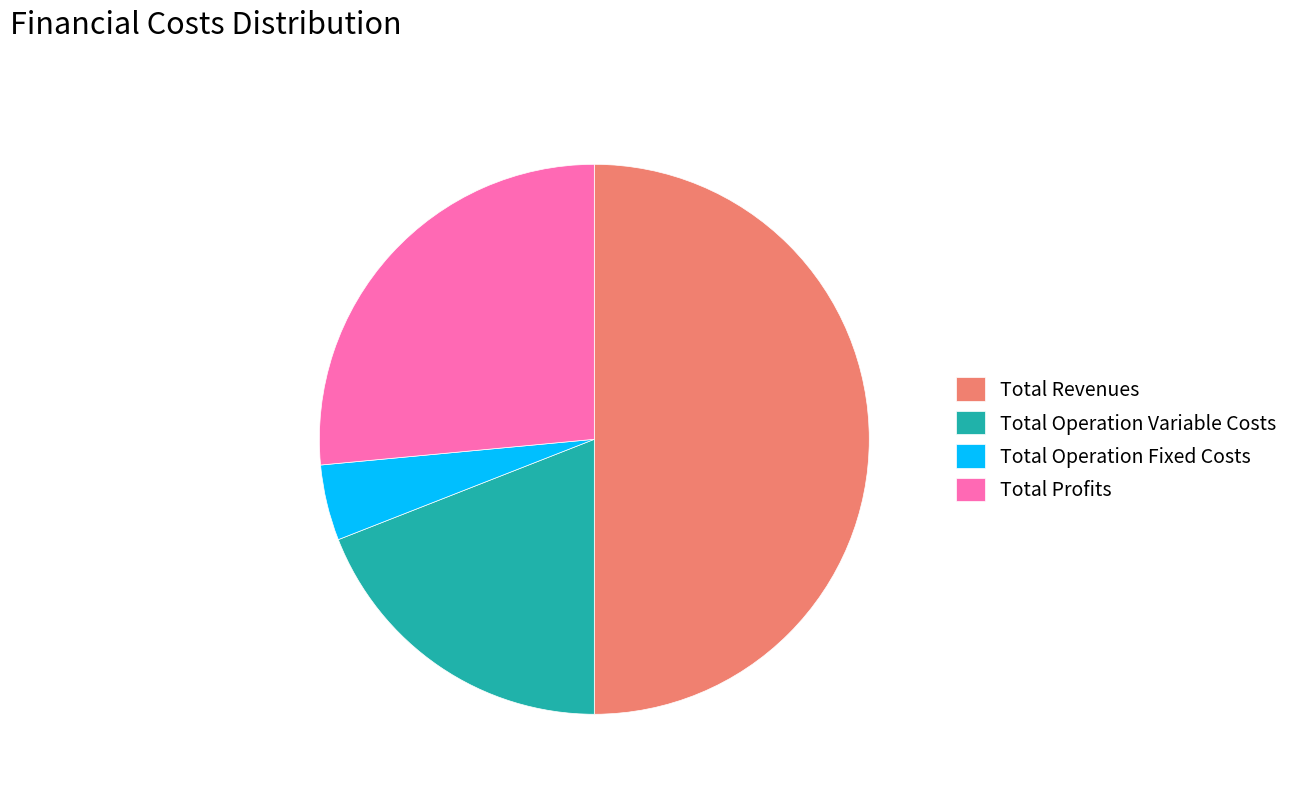

True or false: Total Revenues accounts for 36% of the total.

False